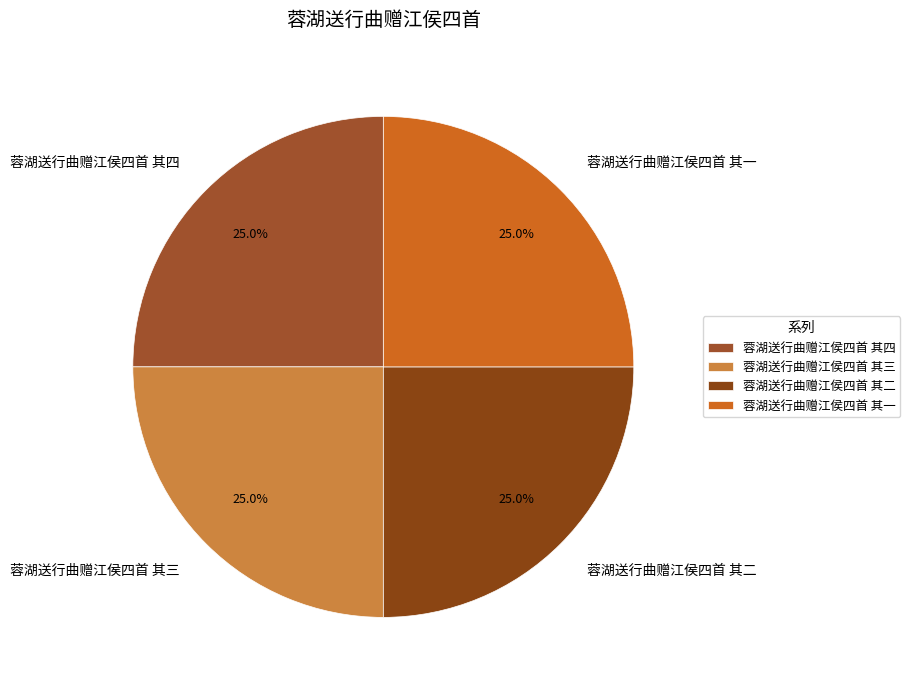

What is the ratio of the value at 蓉湖送行曲赠江侯四首 其一 to the value at 蓉湖送行曲赠江侯四首 其二?

1.0